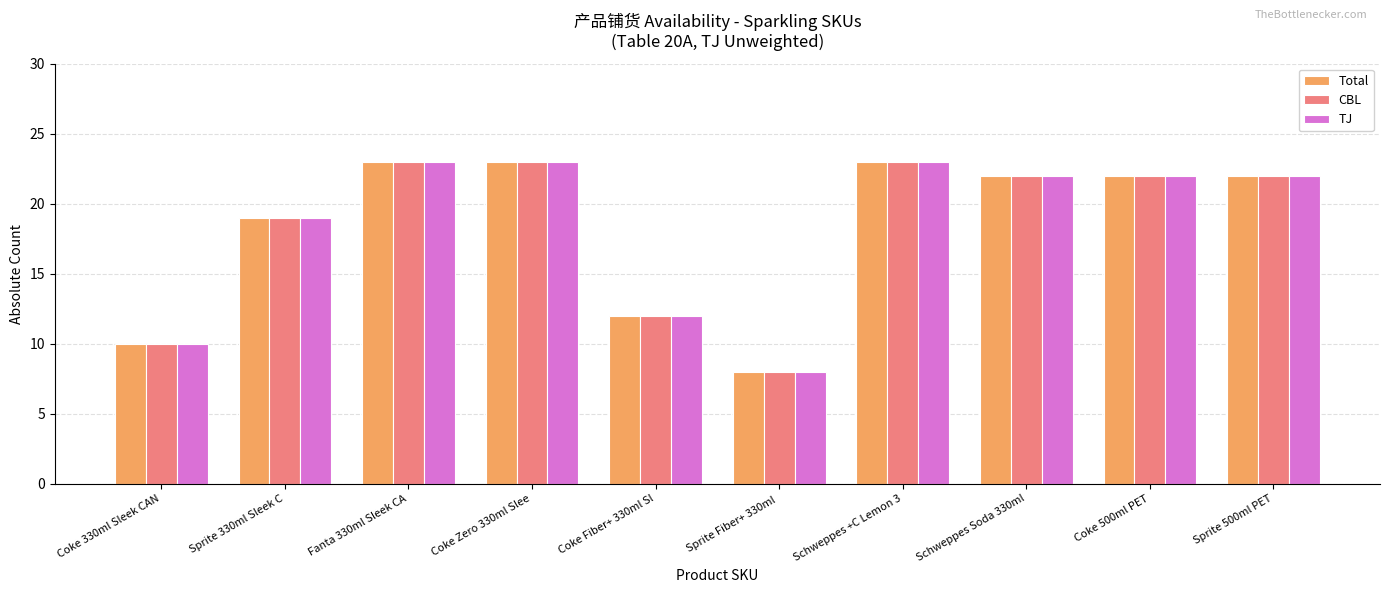

What is the label of the 3rd bar from the left?

Fanta 330ml Sleek CA